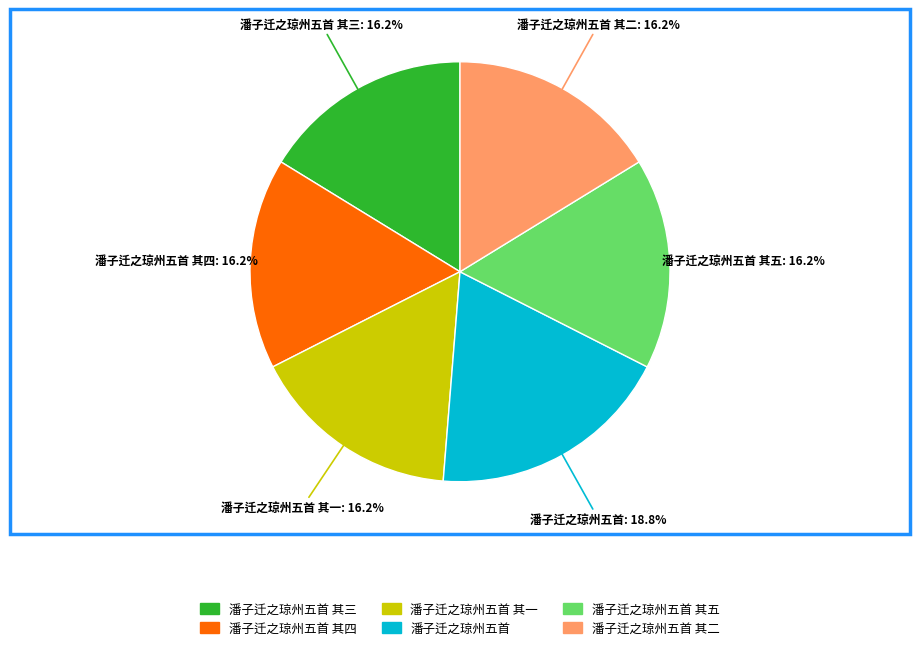

Approximately how many times larger is the value at 潘子迁之琼州五首 其三 compared to 潘子迁之琼州五首 其二?

1.0